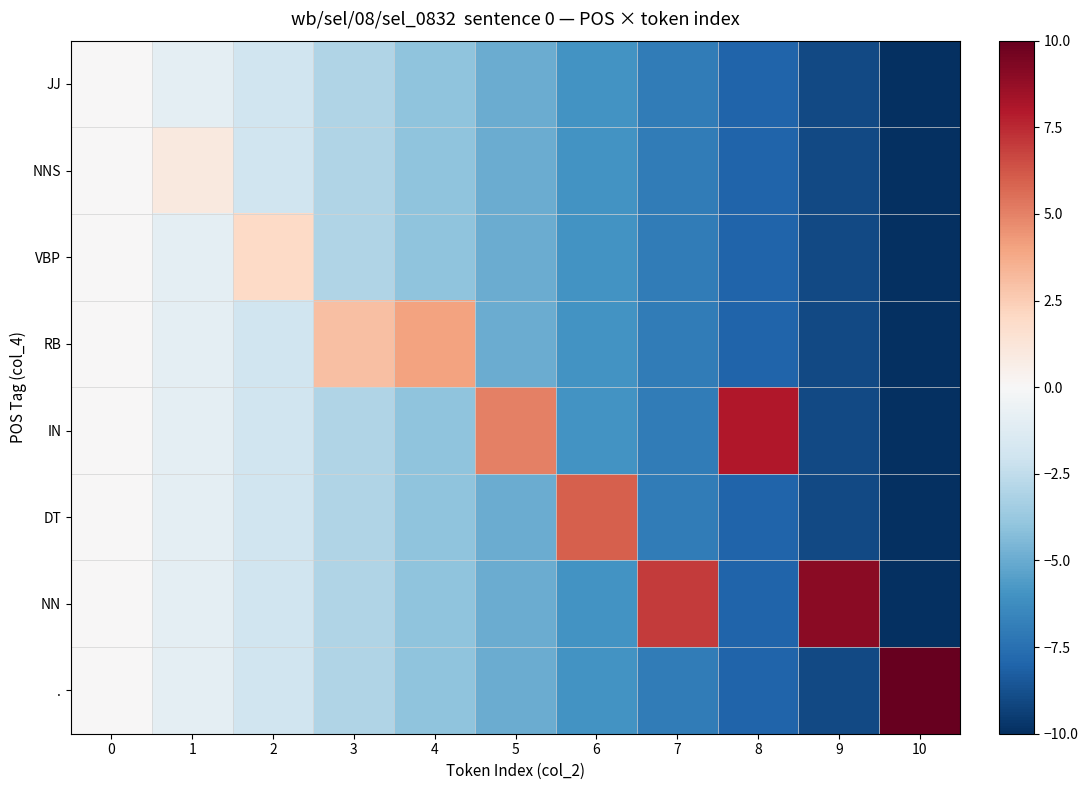

Reading left to right, what are all the values shown in this chart?

JJ: 0=0	1=-1	2=-2	3=-3	4=-4	5=-5	6=-6	7=-7	8=-8	9=-9	10=-10
NNS: 0=0	1=1	2=-2	3=-3	4=-4	5=-5	6=-6	7=-7	8=-8	9=-9	10=-10
VBP: 0=0	1=-1	2=2	3=-3	4=-4	5=-5	6=-6	7=-7	8=-8	9=-9	10=-10
RB: 0=0	1=-1	2=-2	3=3	4=4	5=-5	6=-6	7=-7	8=-8	9=-9	10=-10
IN: 0=0	1=-1	2=-2	3=-3	4=-4	5=5	6=-6	7=-7	8=8	9=-9	10=-10
DT: 0=0	1=-1	2=-2	3=-3	4=-4	5=-5	6=6	7=-7	8=-8	9=-9	10=-10
NN: 0=0	1=-1	2=-2	3=-3	4=-4	5=-5	6=-6	7=7	8=-8	9=9	10=-10
.: 0=0	1=-1	2=-2	3=-3	4=-4	5=-5	6=-6	7=-7	8=-8	9=-9	10=10